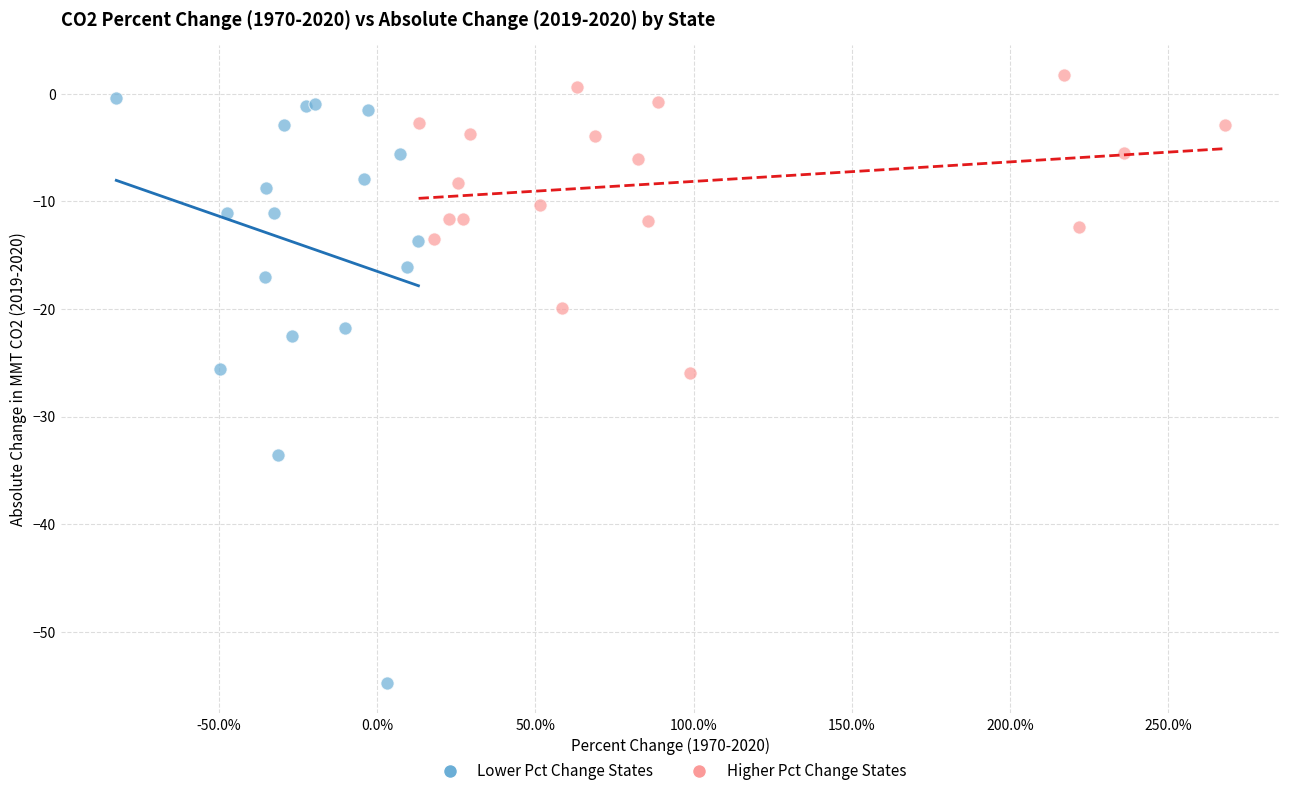

Which series contains the lowest Y value?

Lower Pct Change States